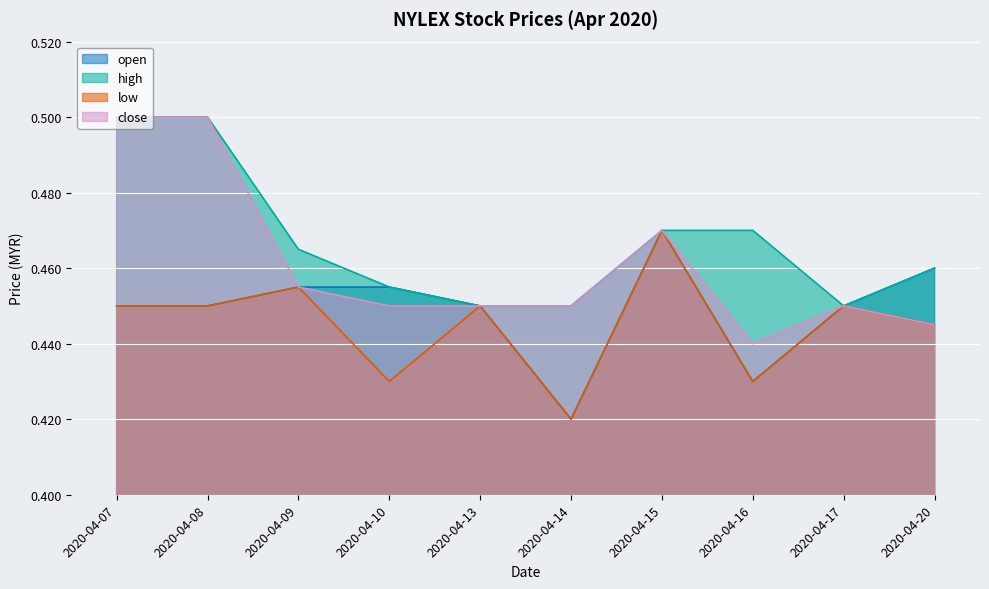

How many bars are there in total?

40